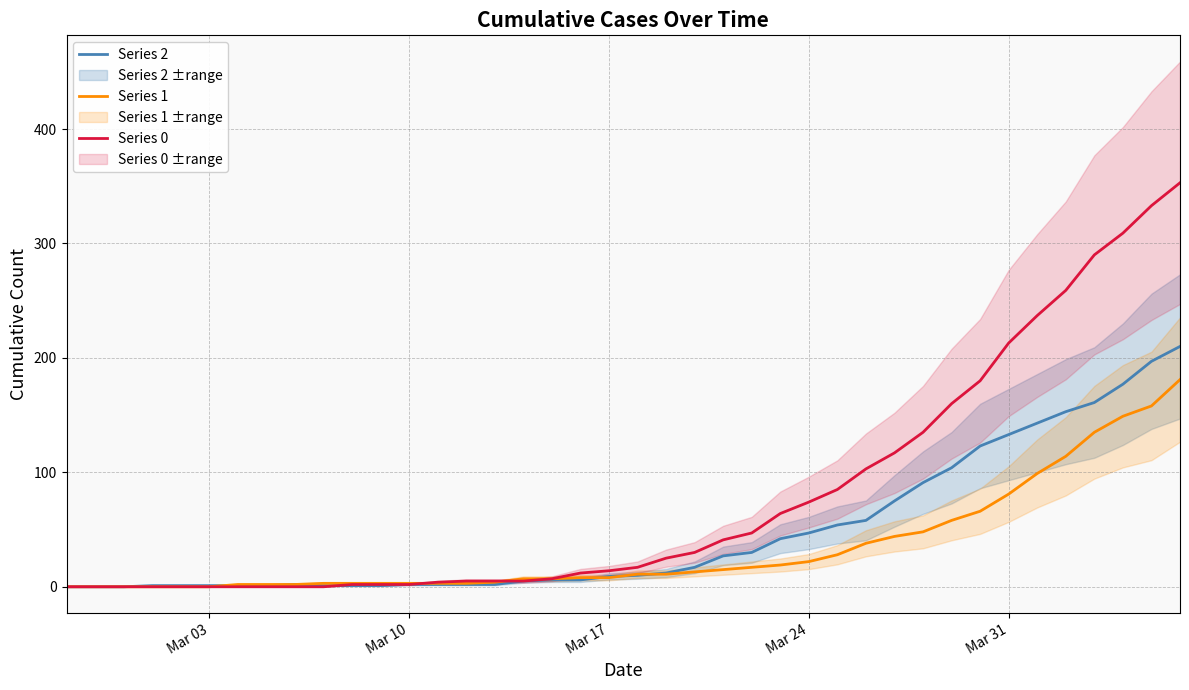

True or false: Series 1 has a value of 5 at Mar 24.

False